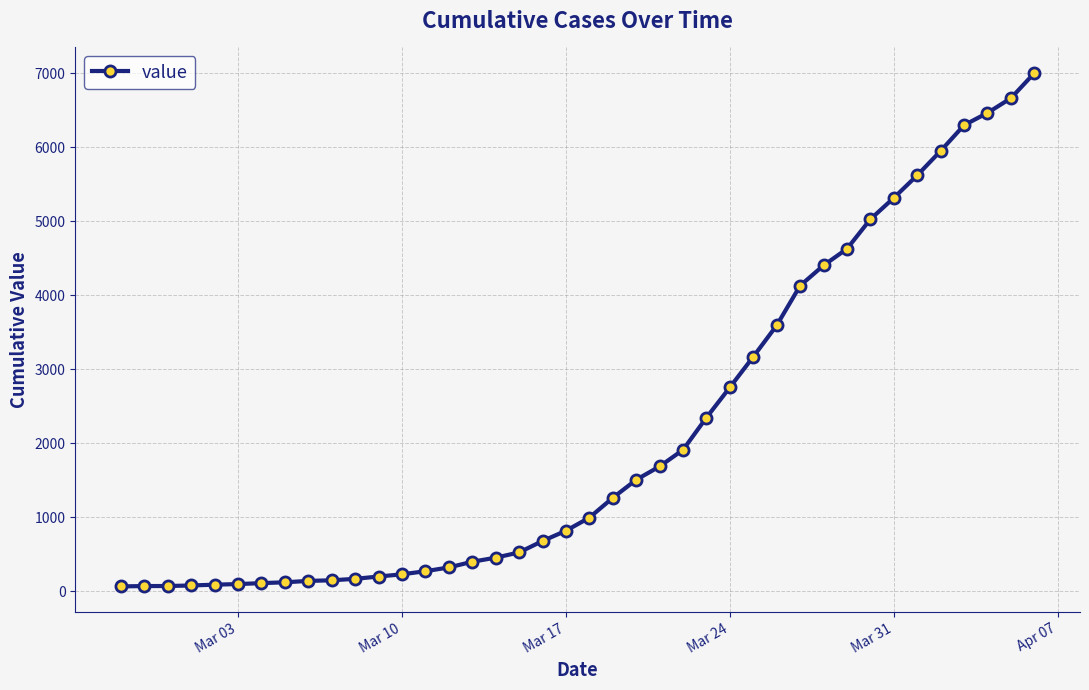

What is the average value?

2145